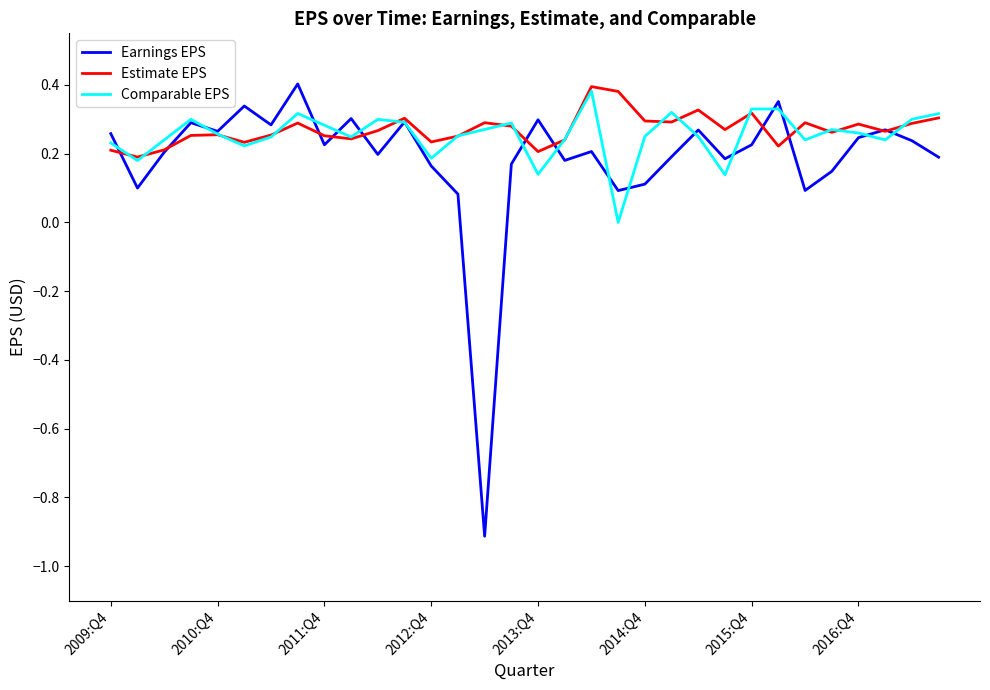

Which series has the largest range (max minus min)?

Earnings EPS